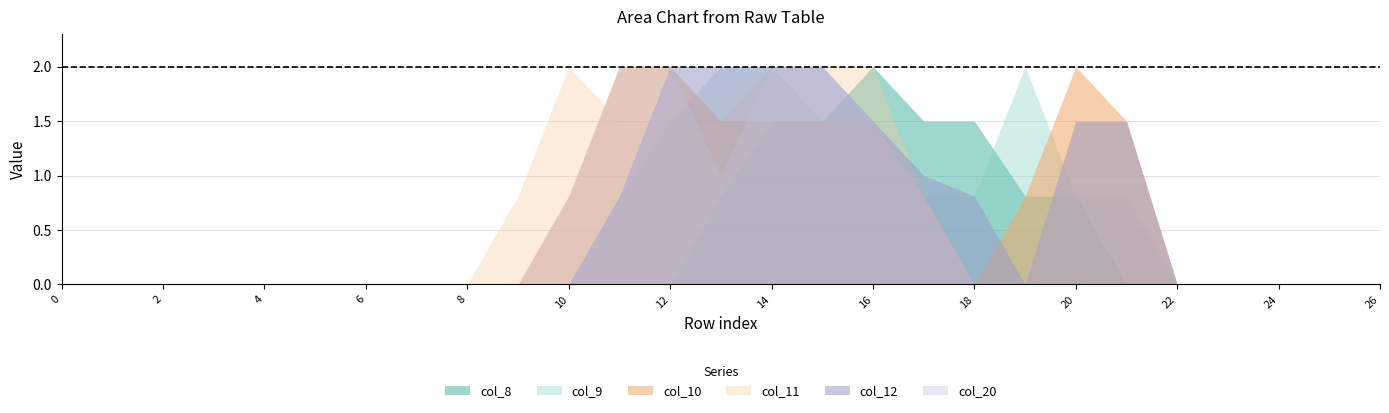

What is the average value of the col_12 series?

0.6